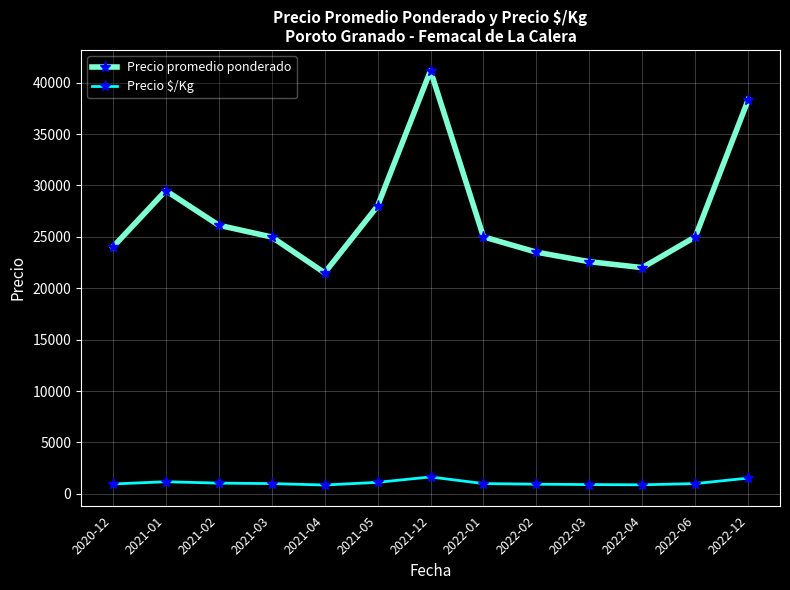

At which label is Precio promedio ponderado closest to 31335?

2021-01